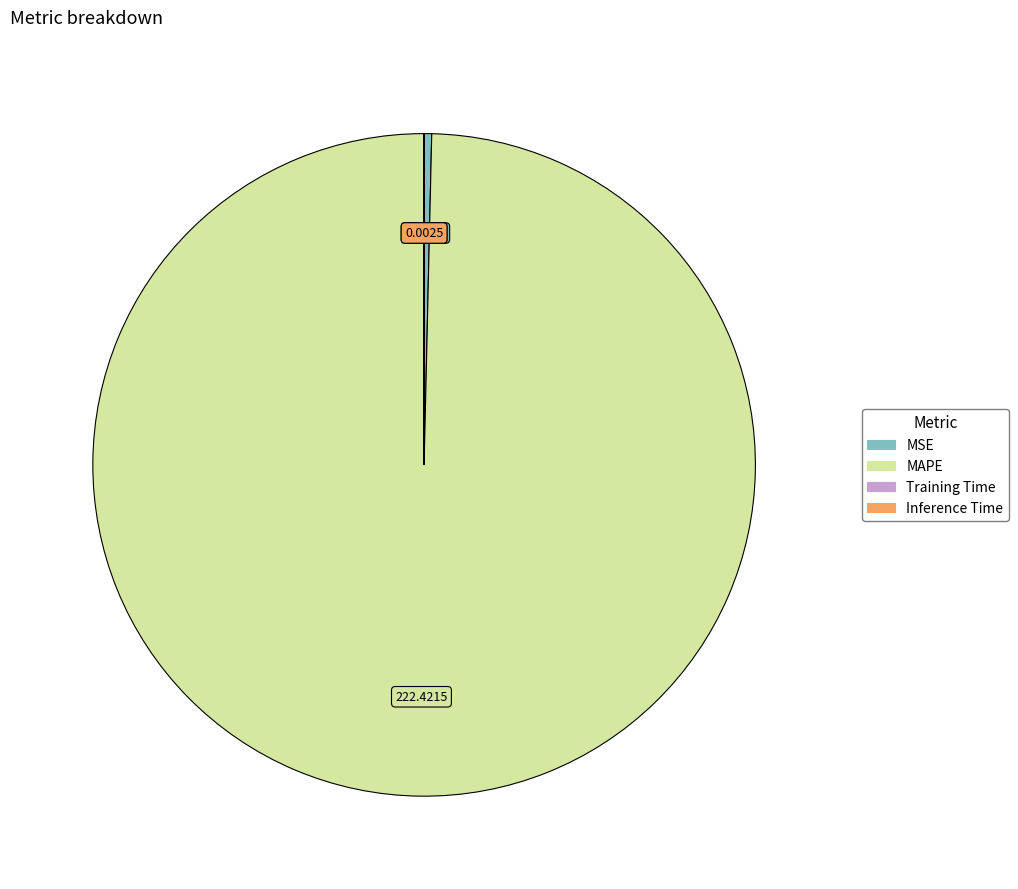

Which category has the biggest portion of the pie?

MAPE